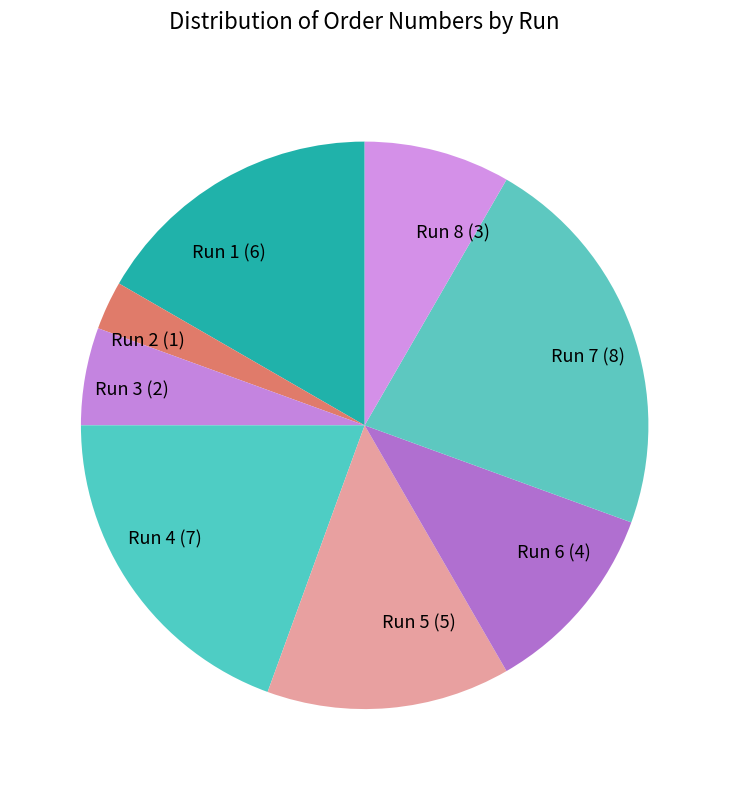

Which has a higher value, Run 5 or Run 3?

Run 5